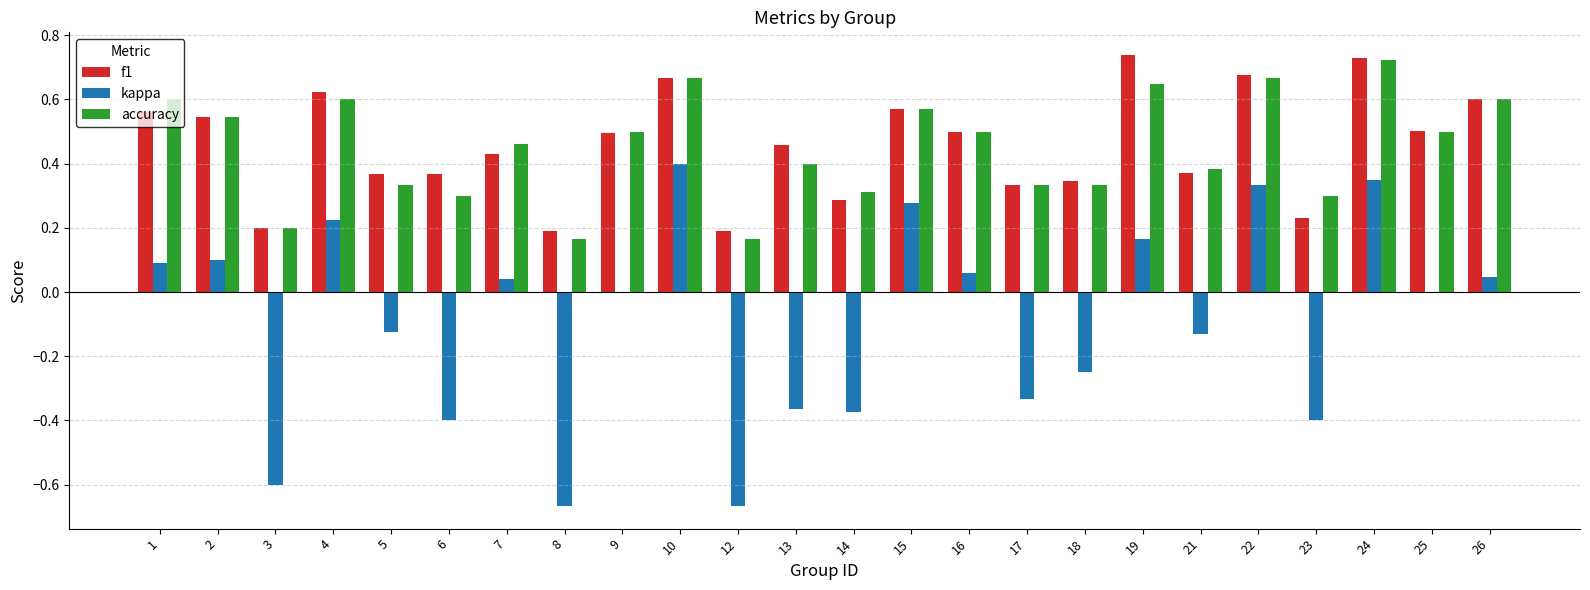

The kappa series shows 0.2 at 4. True or false?

True